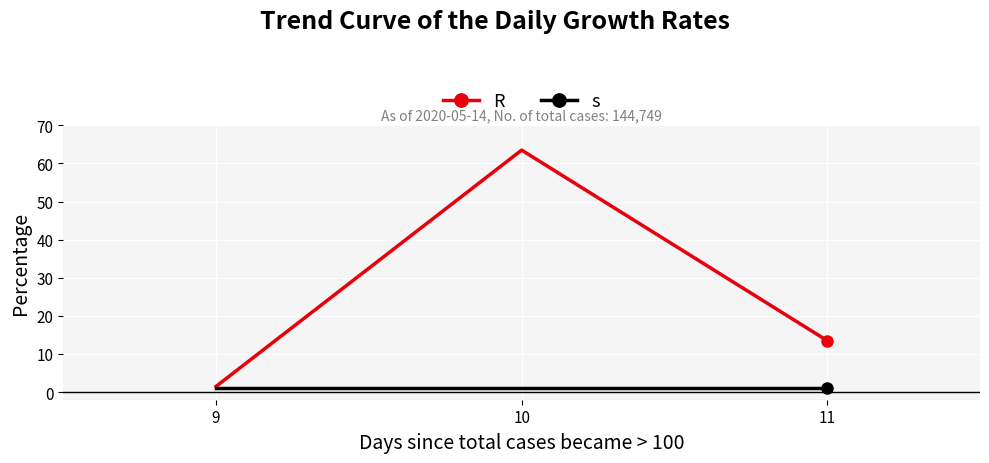

Rank the categories by R value from lowest to highest.

9, 11, 10